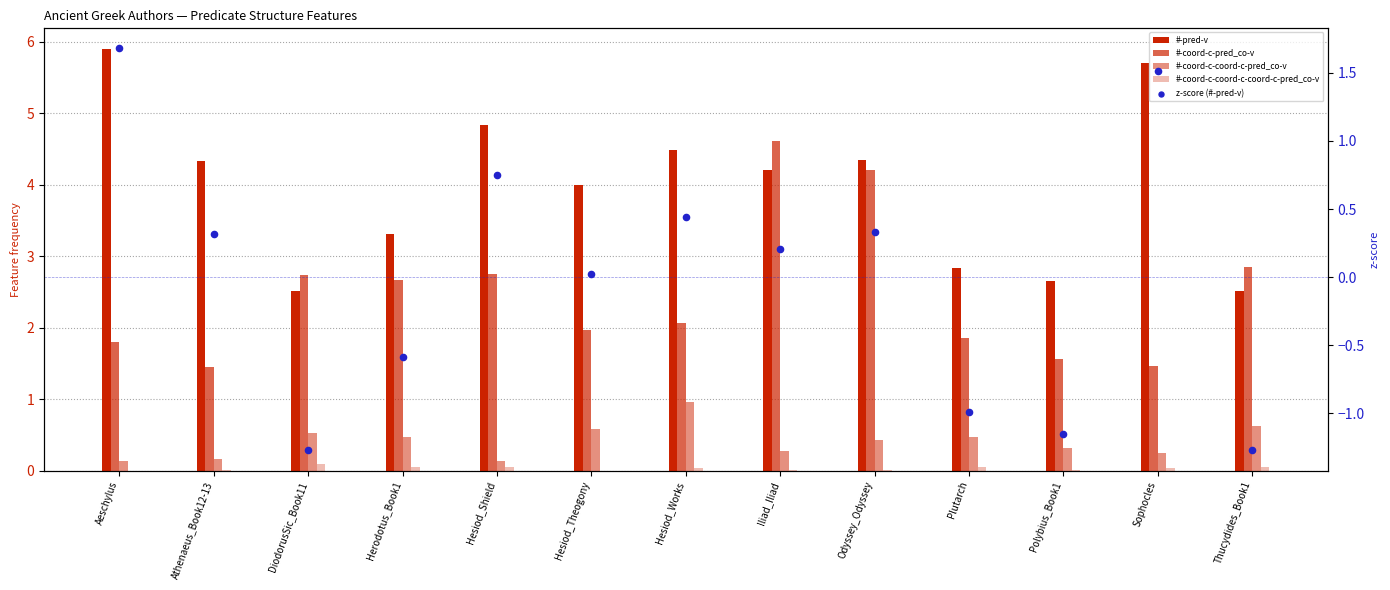

Which series reaches the minimum Y coordinate?

z-score (#-pred-v)